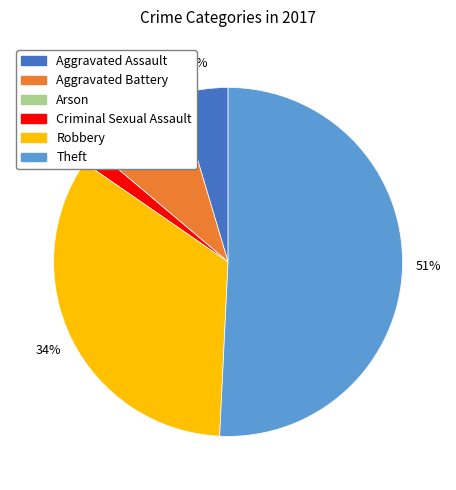

Which has a higher value, Arson or Criminal Sexual Assault?

Criminal Sexual Assault